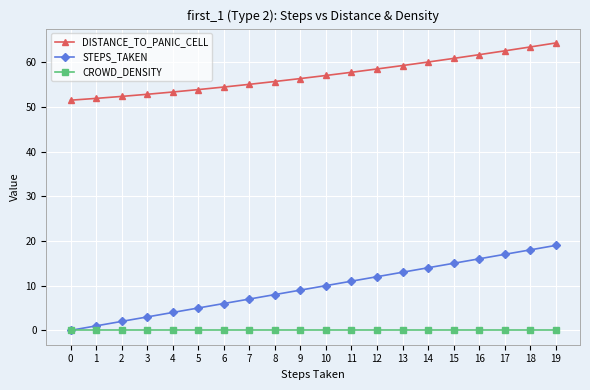

What is the value of the STEPS_TAKEN point at the 13th from the left?

12.0